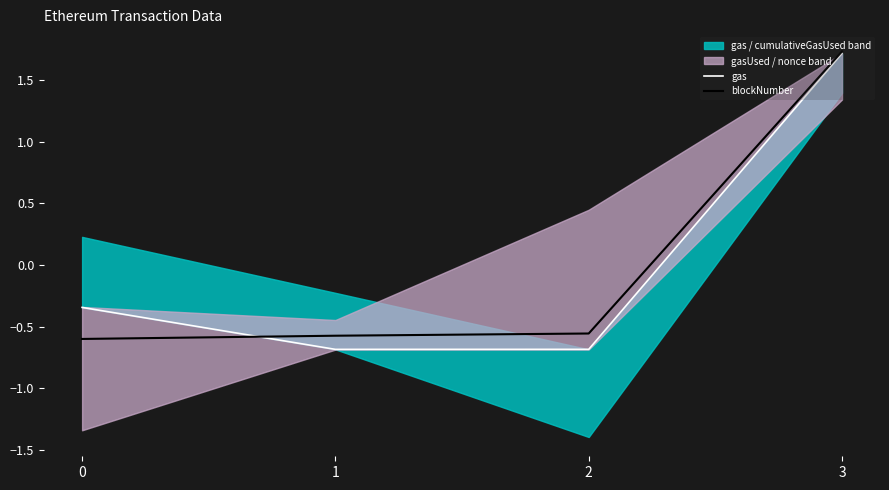

Which series has the widest spread of values?

gas